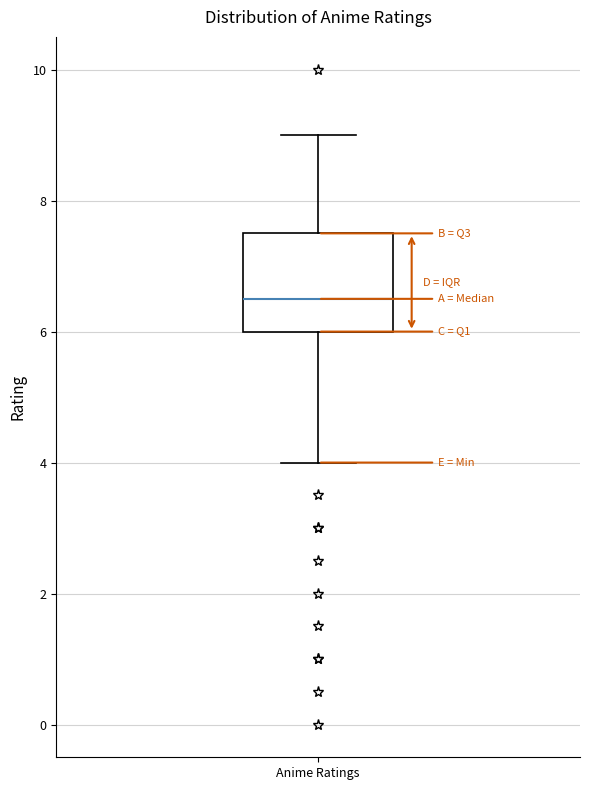

Transcribe this box plot: give where the median line is, the range the box spans, and where the two whiskers end, as read against the y-axis. The values are not printed on the chart, so give them approximately, as read against the axis.

median 6.6, box 6.0 to 7.6, whiskers 4.0 to 9.0